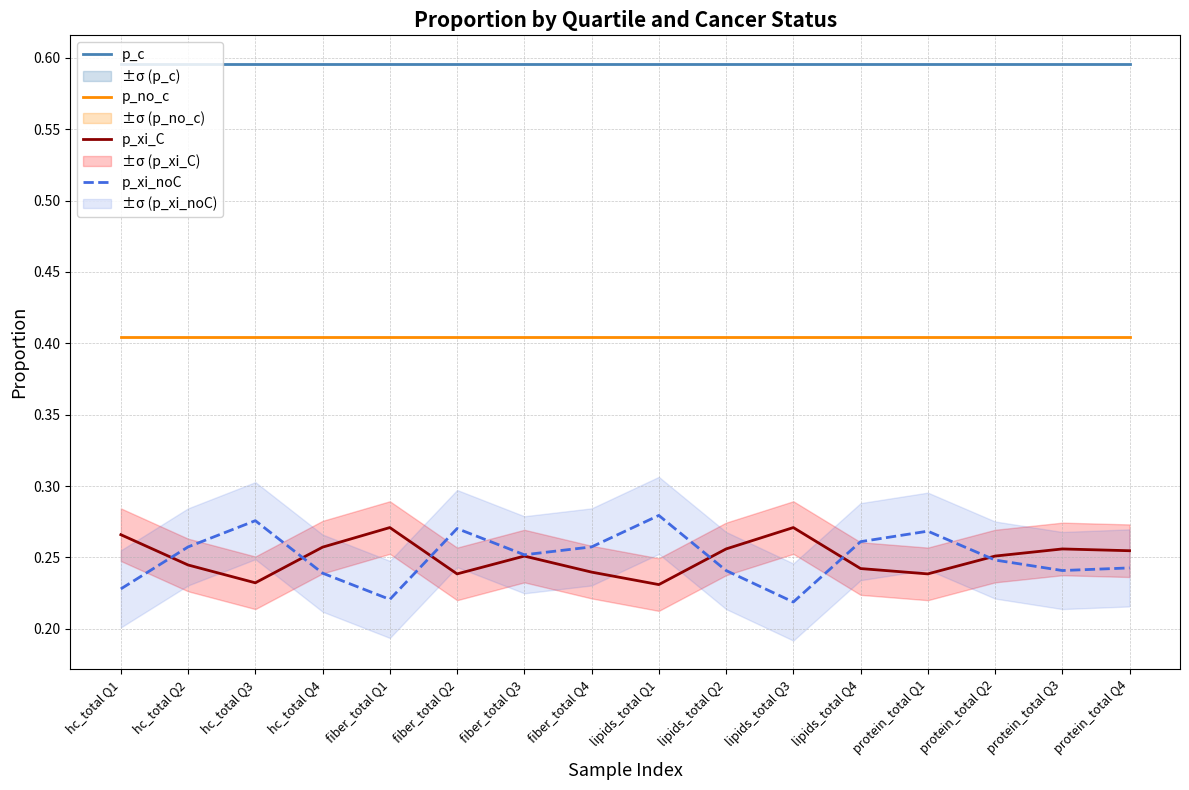

At which label does p_c reach its minimum?

hc_total Q1